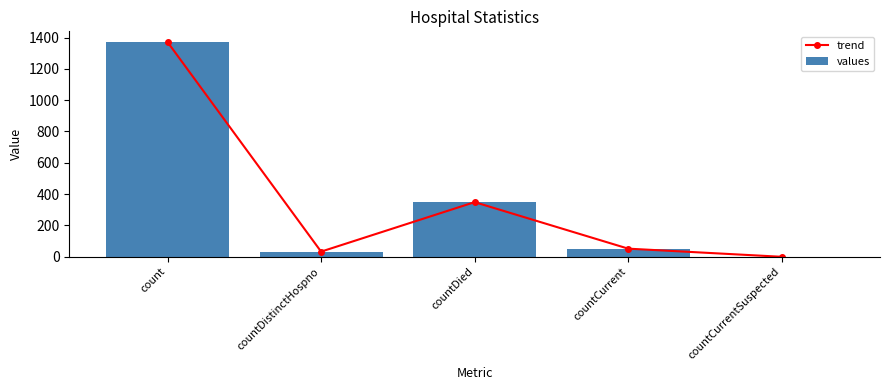

At which category is the sum across all series the highest?

count